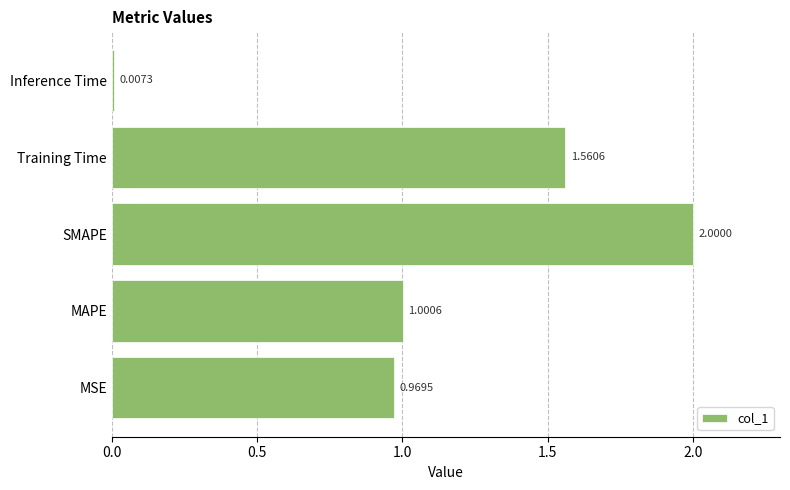

Approximately how many times larger is the value at SMAPE compared to Training Time?

1.3